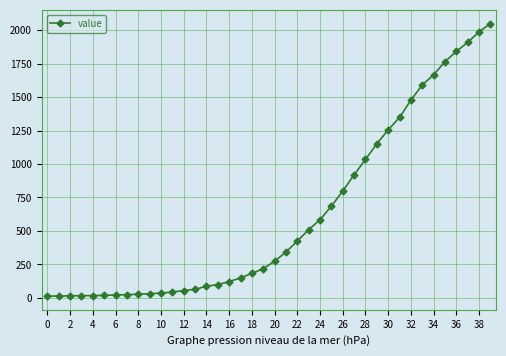

What is the average value?

622